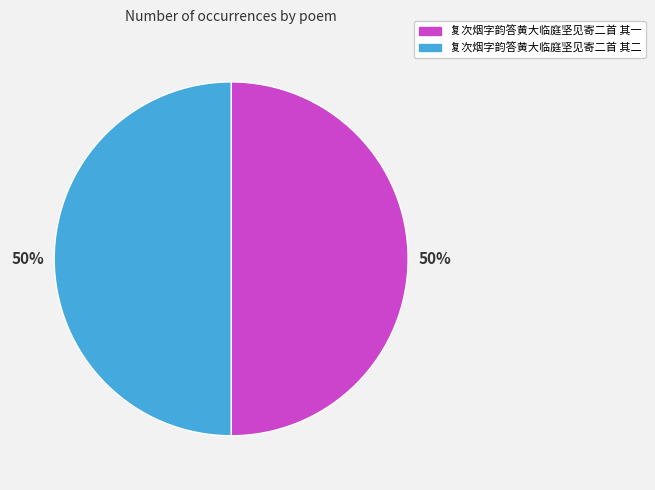

How many segments does this pie chart have?

2